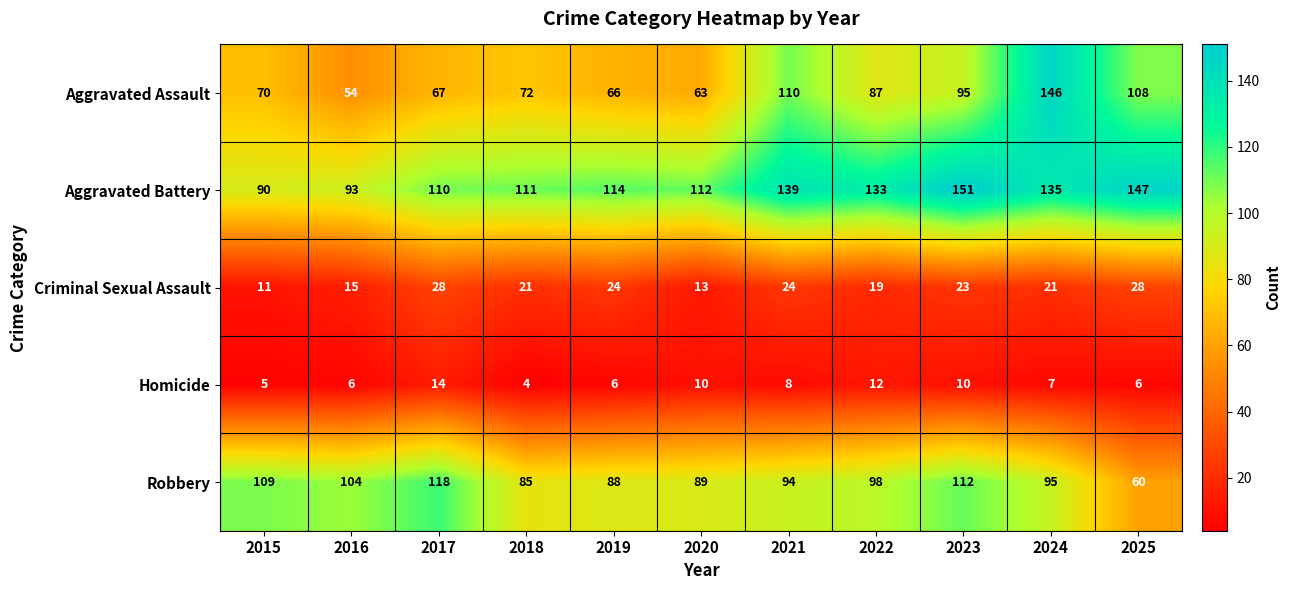

What is the sum of all Criminal Sexual Assault values?

227